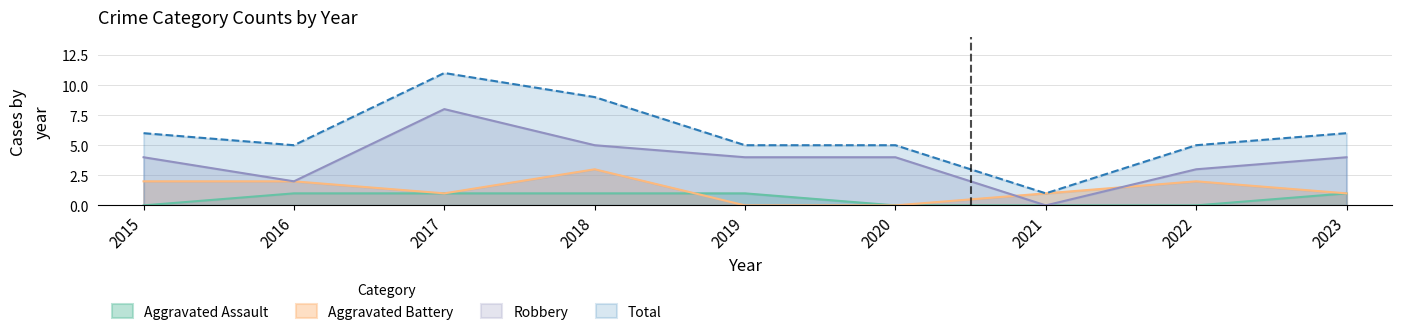

What is the value of the Aggravated Assault point at the 5th from the left?

1